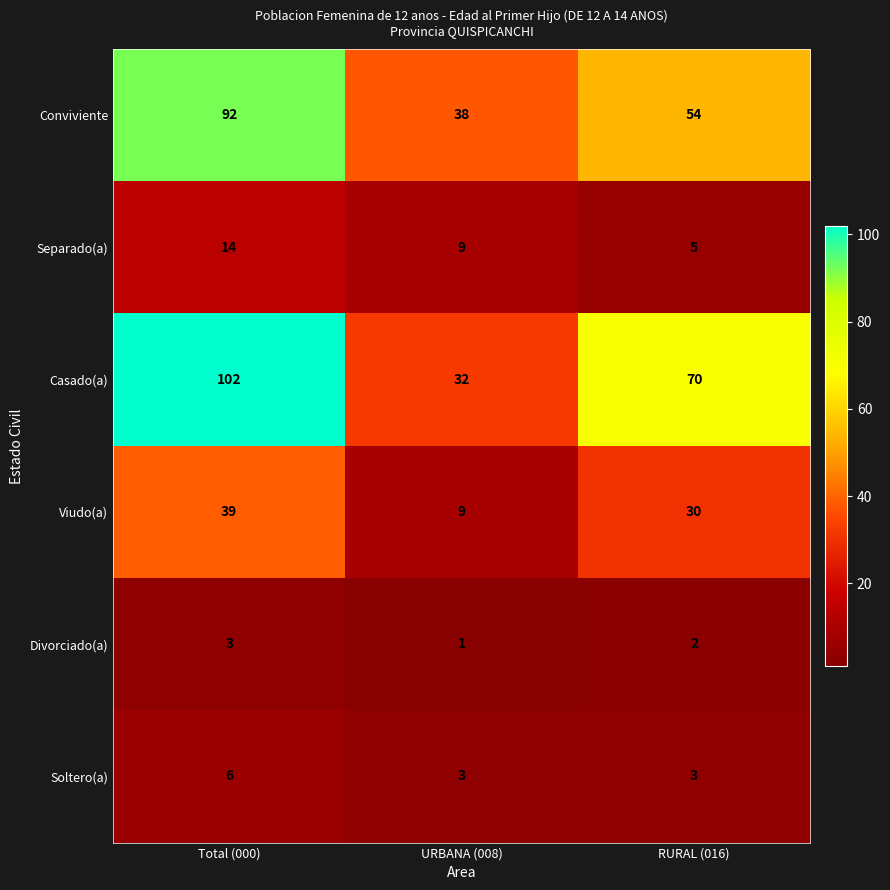

What is the difference between the Casado(a) values at RURAL (016) and URBANA (008)?

38